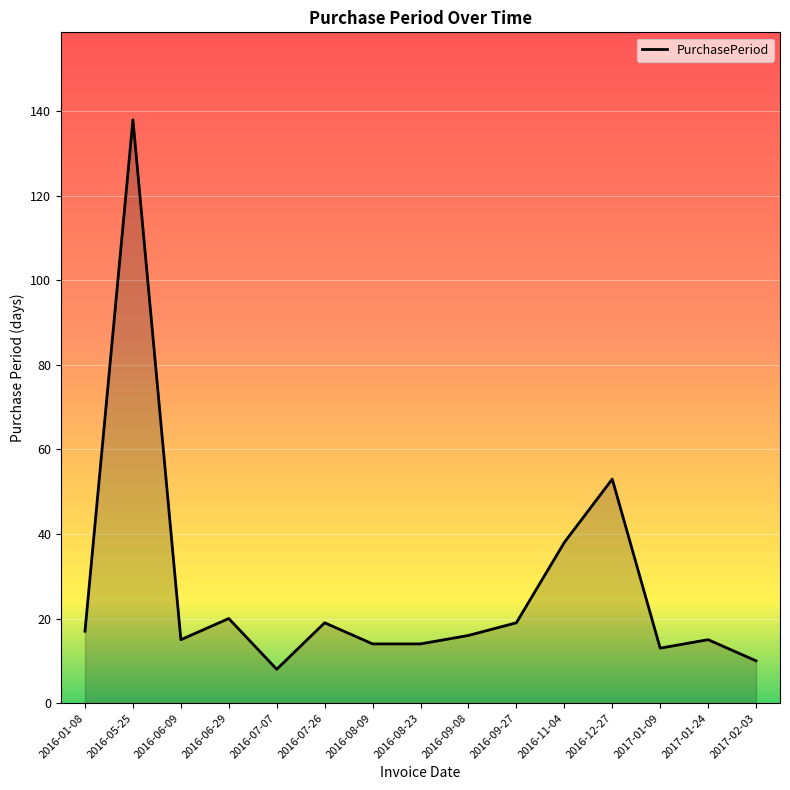

Read the value at 2016-12-27.

53